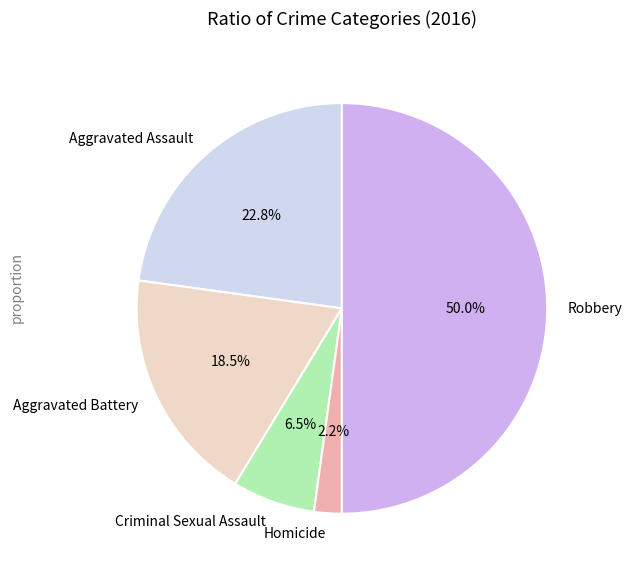

How many slices are in this pie chart?

5